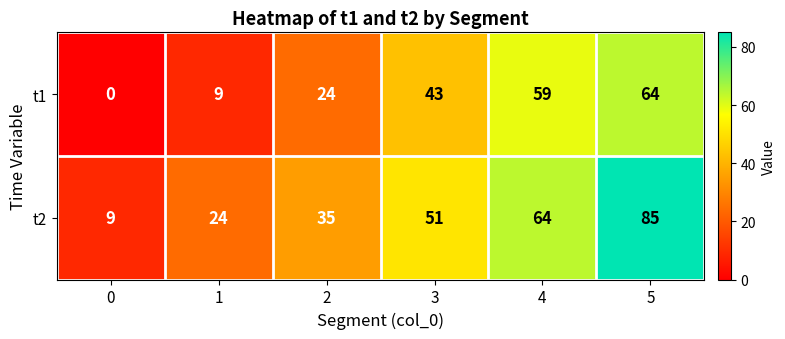

At which category is the sum across all series the highest?

5